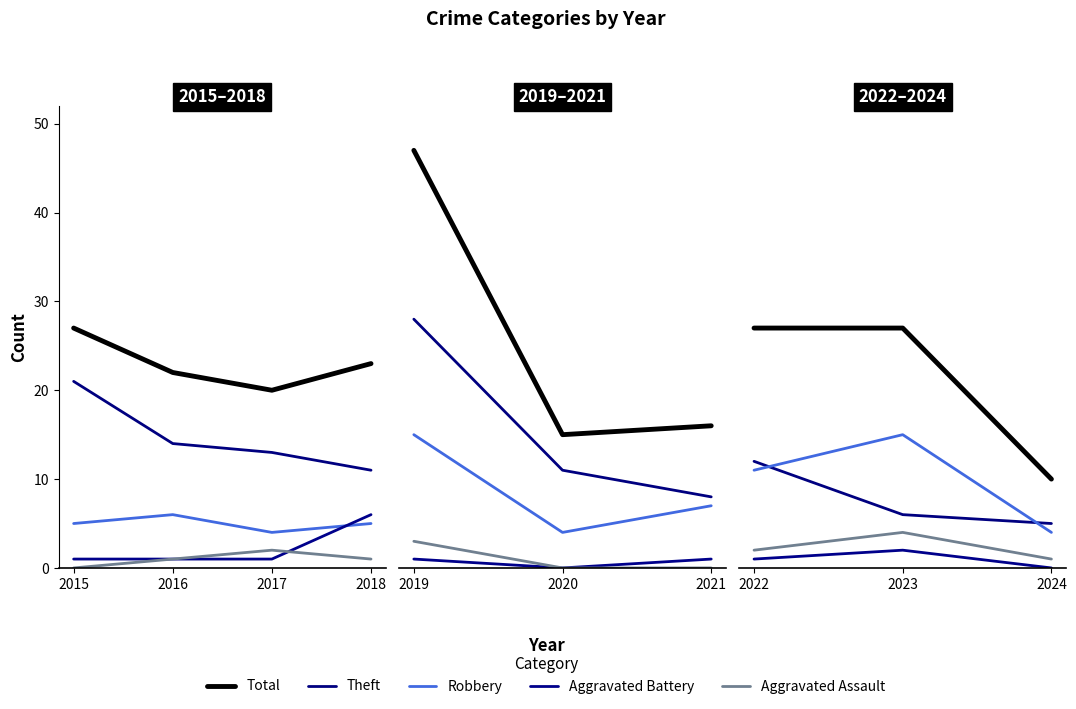

True or false: Aggravated Assault has a value of 2 at 2017.

True